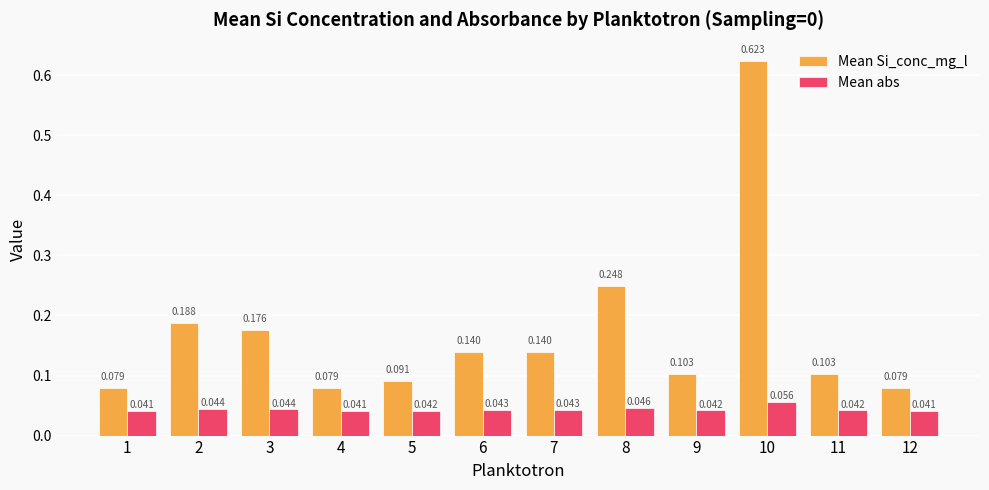

Which series has the largest total across all categories?

Mean Si_conc_mg_l